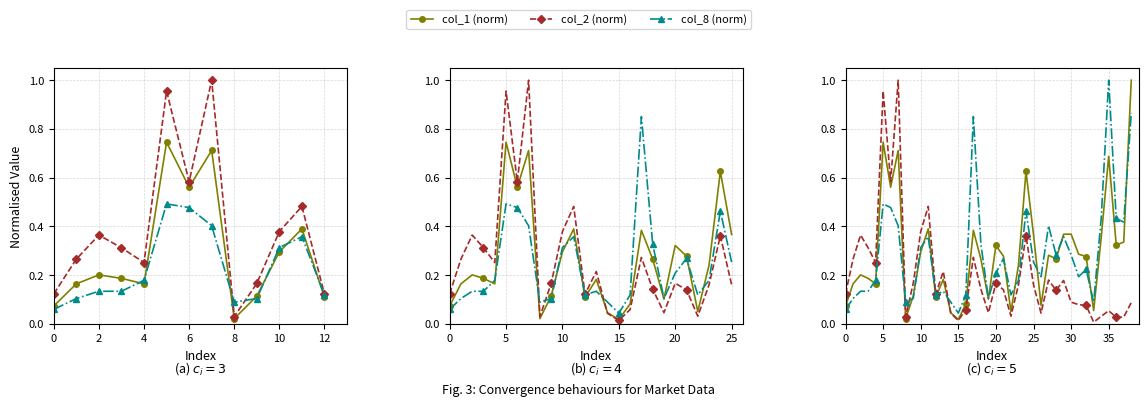

Which label corresponds to the smallest value in the chart?

33